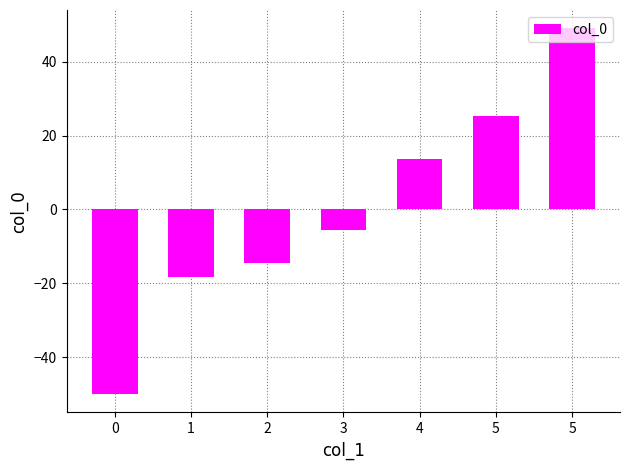

What is the change in value from 2 to 5?

+63.6